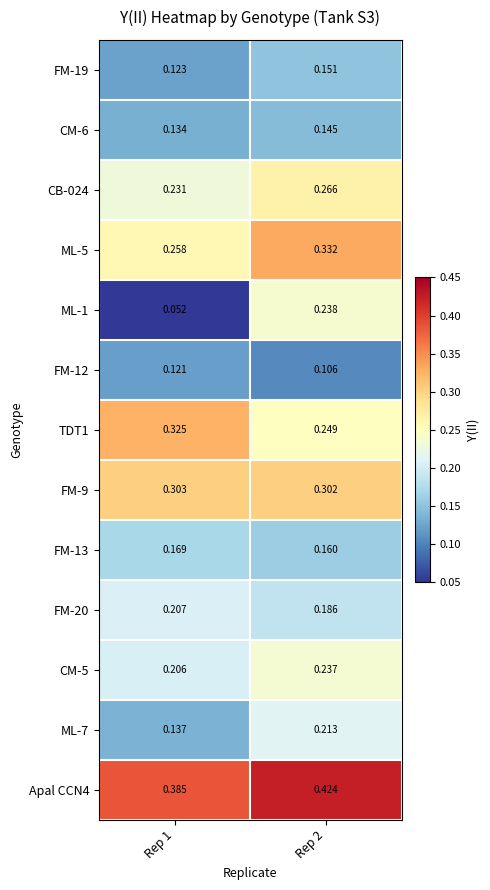

Which series has the largest total across all categories?

Apal CCN4